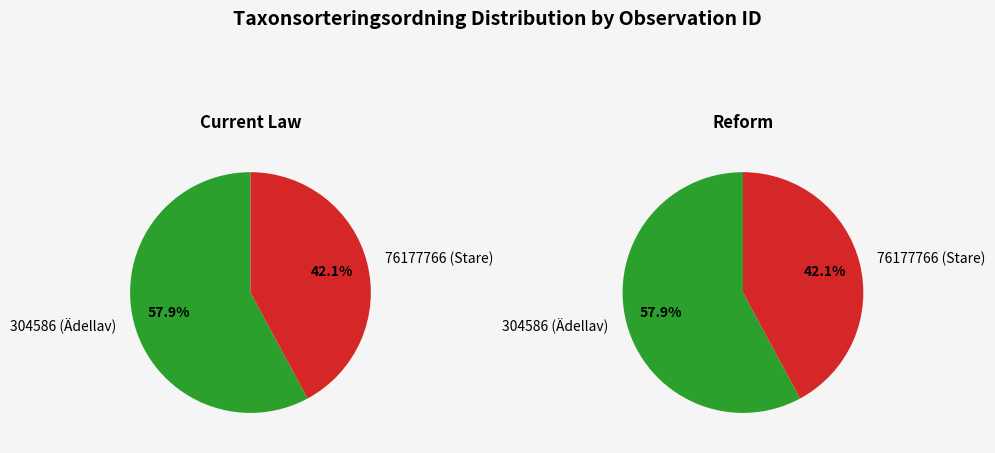

The 304586 (Ädellav) slice represents 68% of the pie. True or false?

False